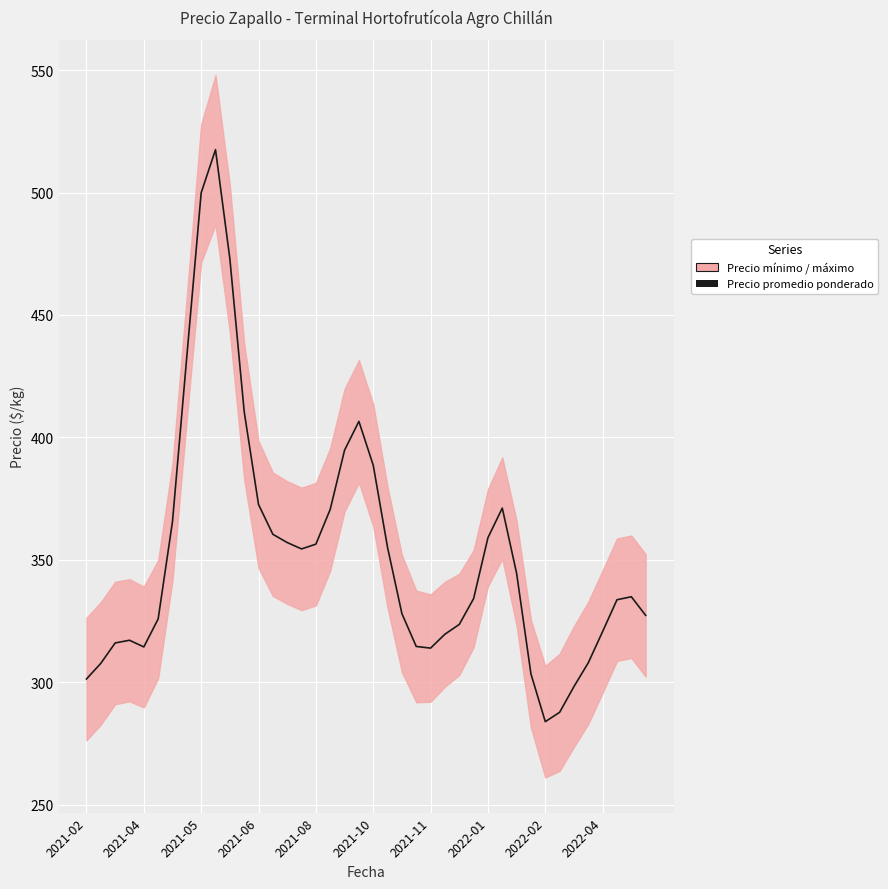

What is the greatest value displayed?

517.5